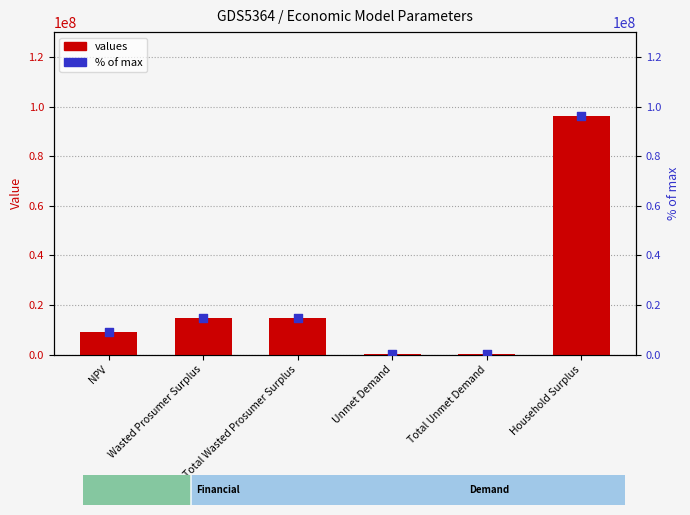

Which series has the widest spread of Y values?

values